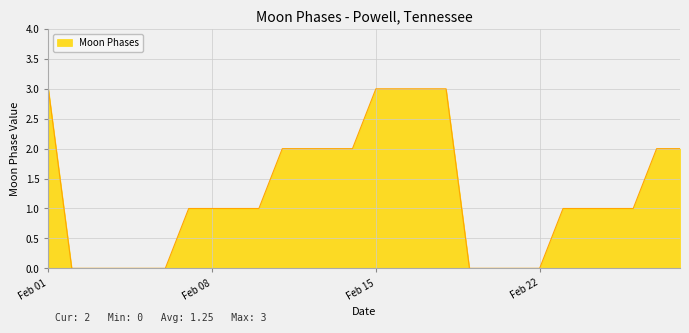

What is the difference between the maximum and minimum values?

3